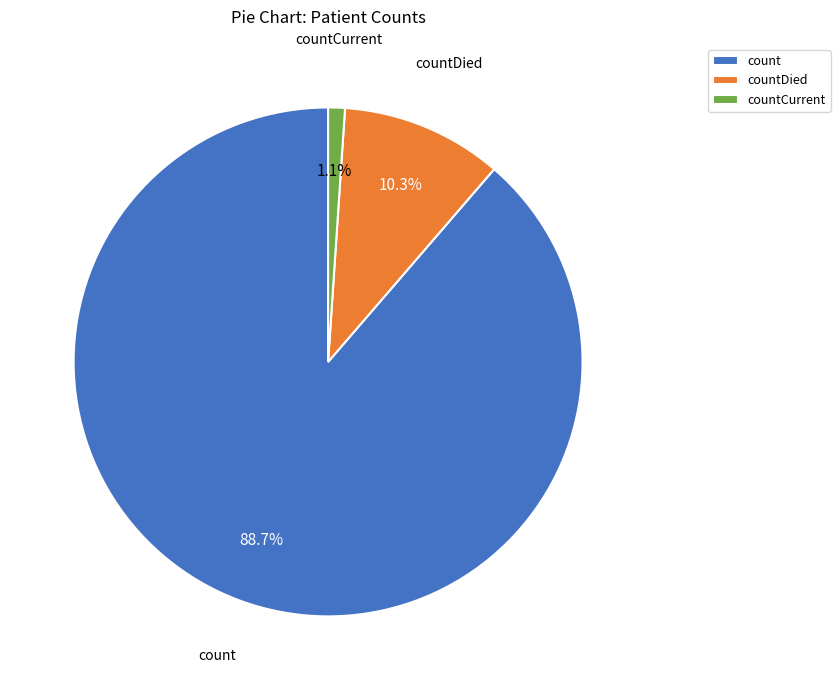

How much of the chart is everything except countCurrent?

98.9%